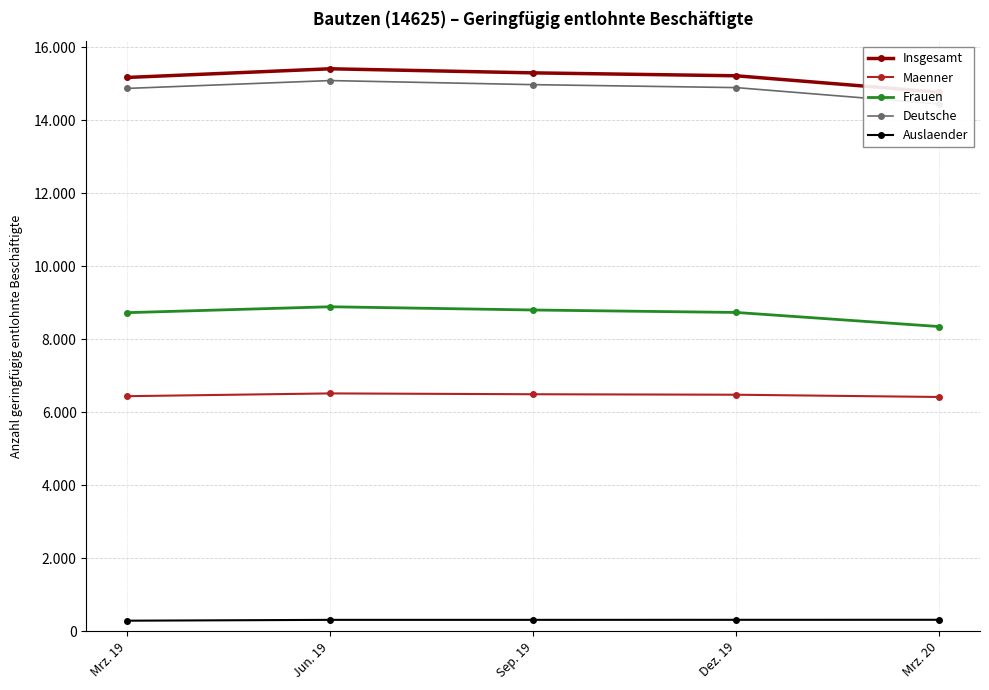

What is the difference between the Maenner values at Sep. 19 and Mrz. 20?

75